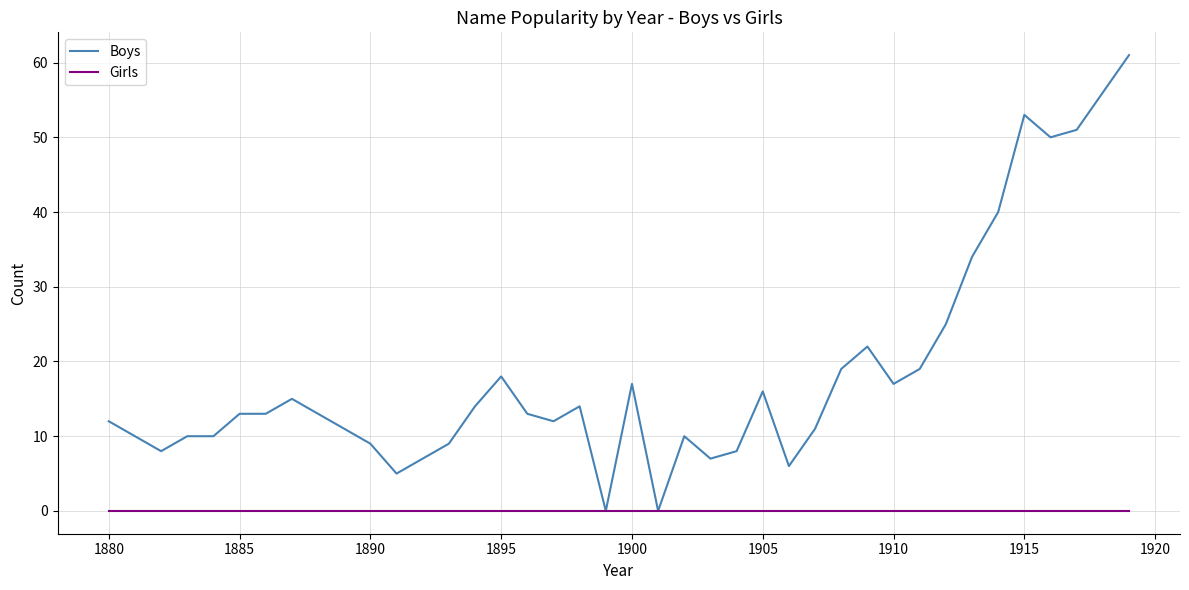

Which series has the largest total across all categories?

Boys